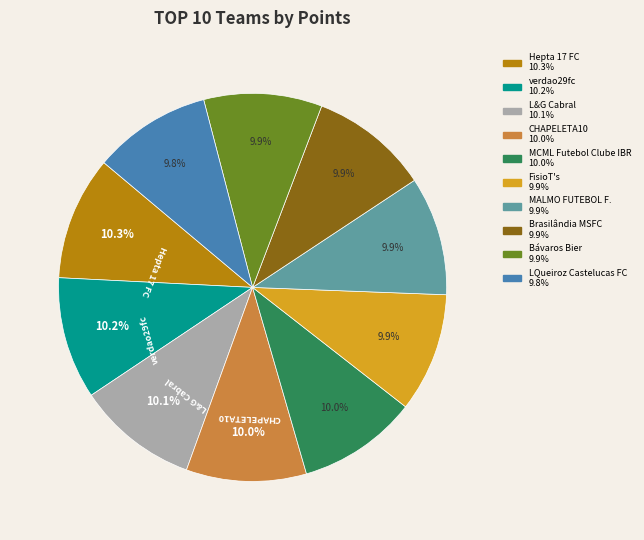

Count the number of slices in the pie.

10